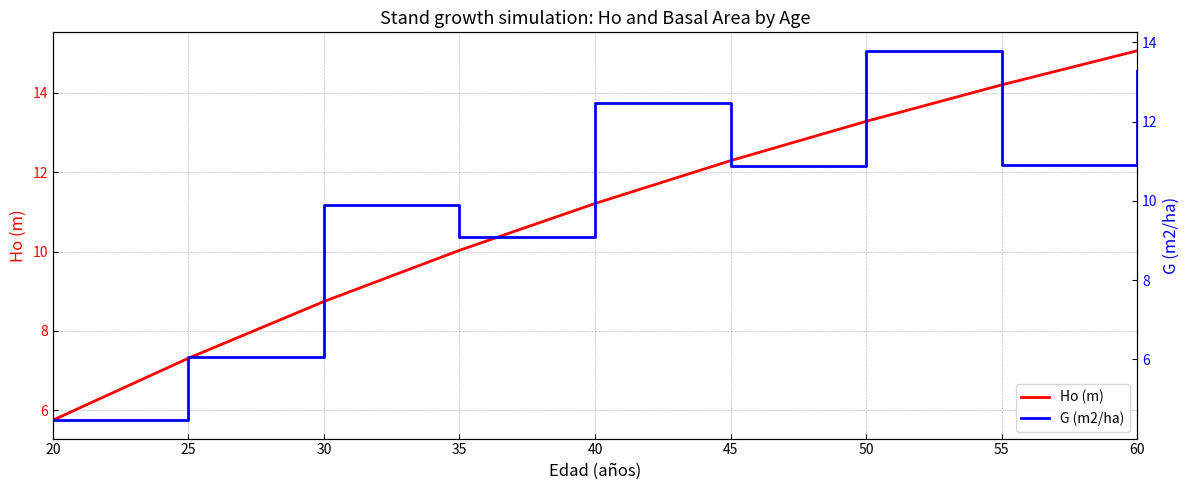

True or false: Ho (m) has more than 0 points higher than both neighbors.

False